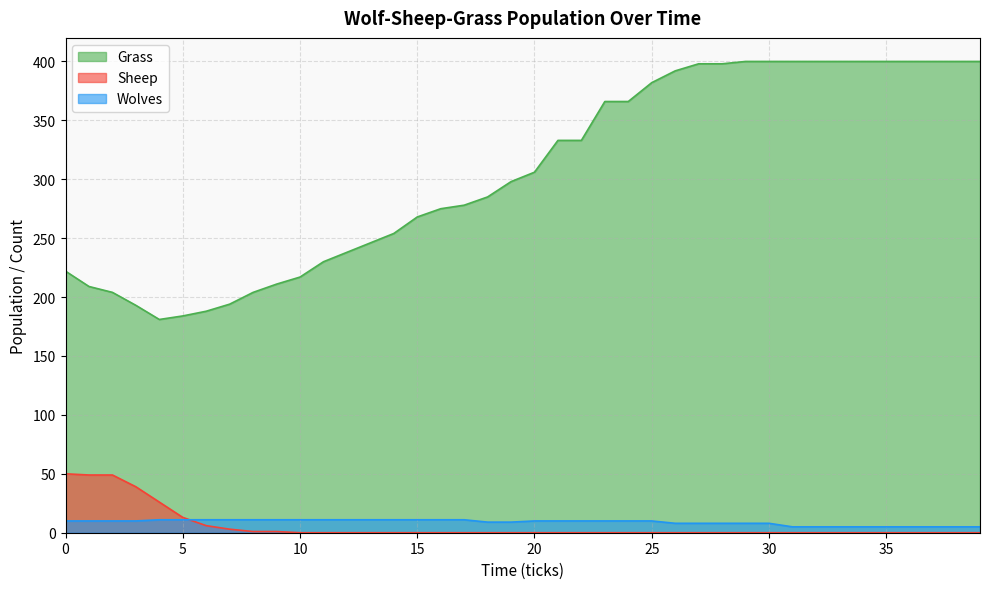

In Grass, how many points are lower than both neighbors (excluding endpoints)?

1